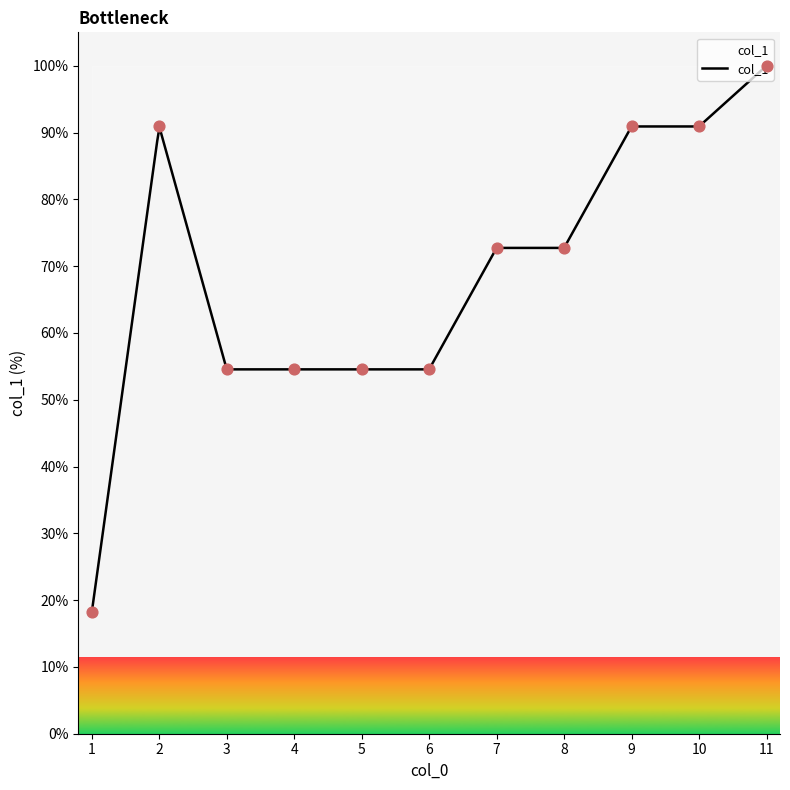

What is the ratio of the value at 6 to the value at 7?

0.7